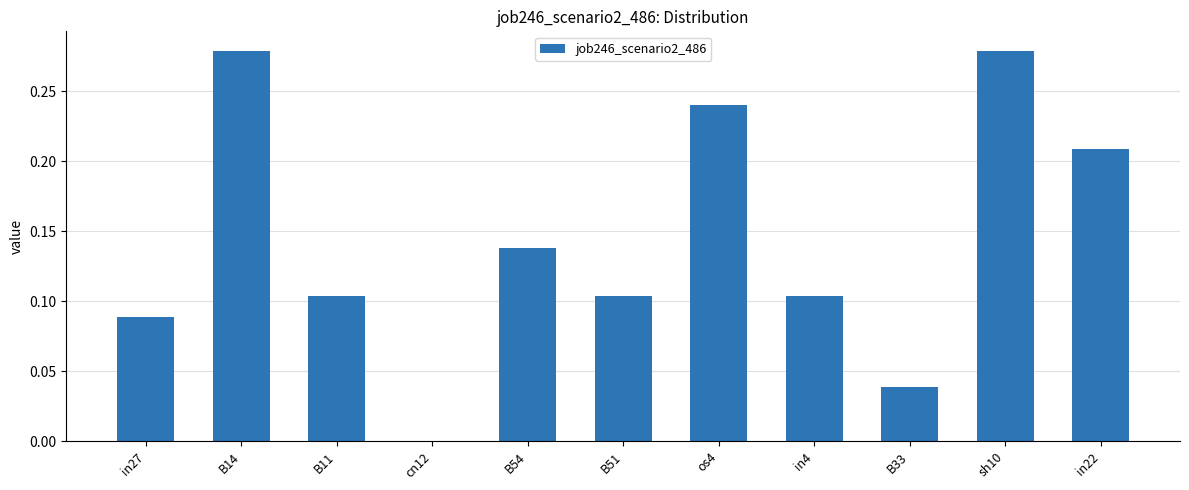

Between B14 and os4, which is larger?

B14